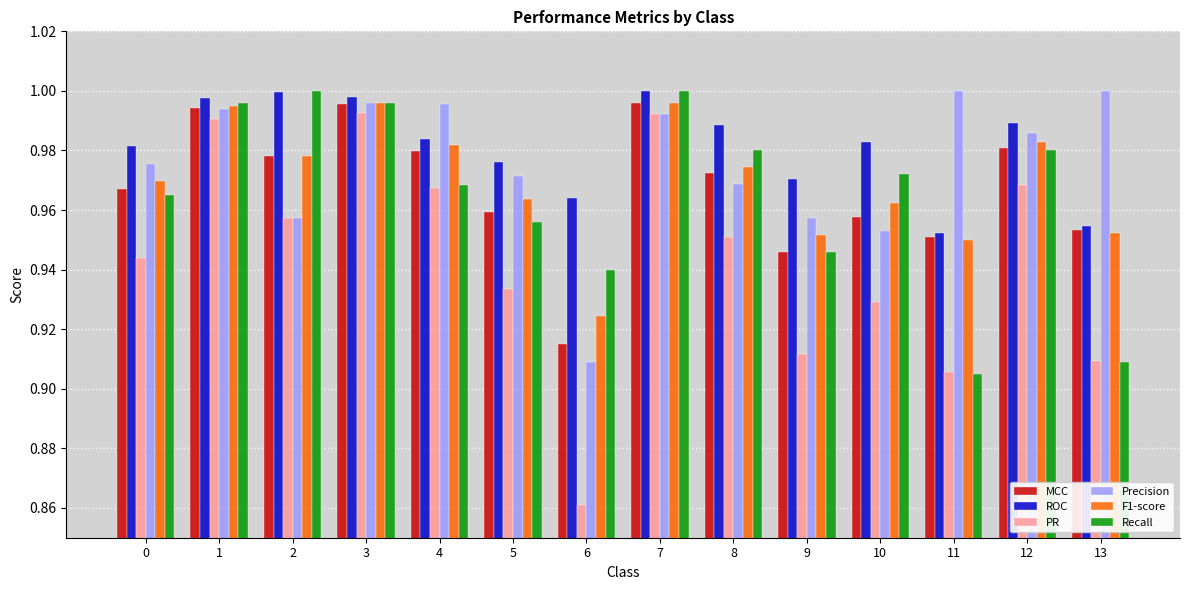

How many bars are there in total?

84